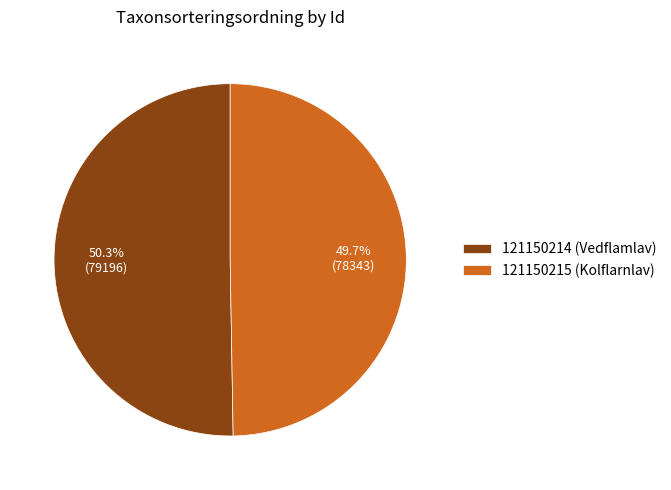

Between 121150215 (Kolflarnlav) and 121150214 (Vedflamlav), which is larger?

121150214 (Vedflamlav)